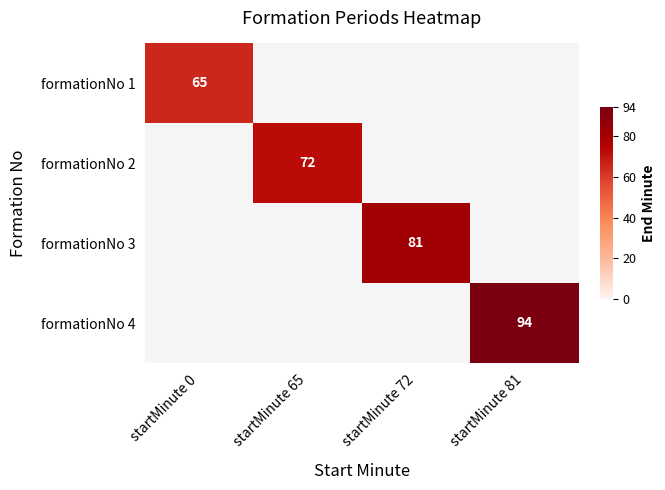

Is it true that formationNo 1 equals 17 at startMinute 0?

False